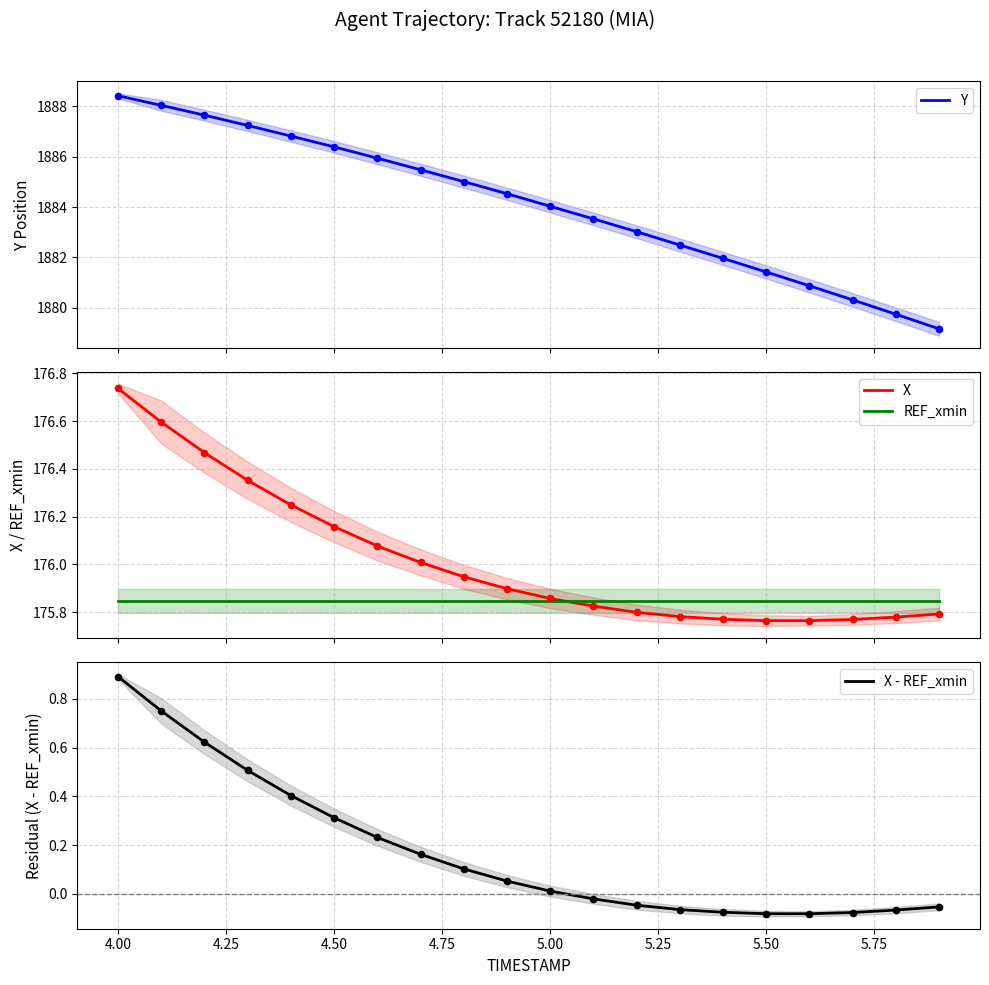

At how many categories does at least one series exceed 1222?

20